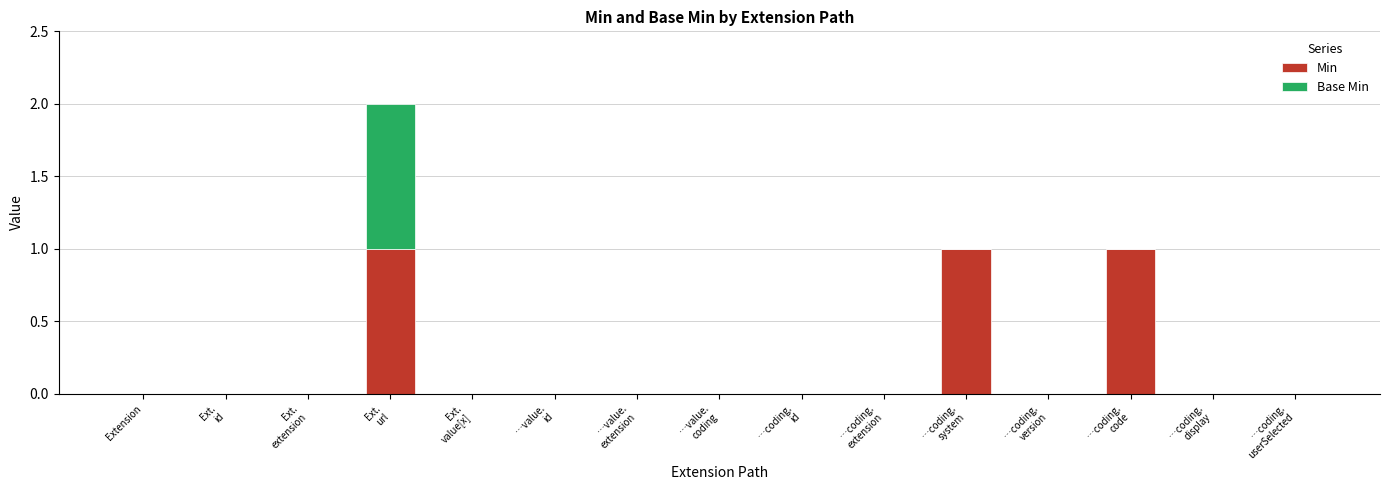

What is the highest value of the Min series?

1